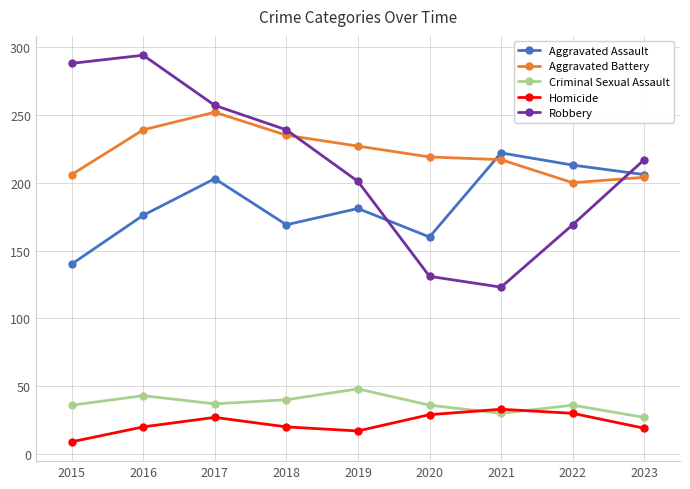

Which series has the largest range (max minus min)?

Robbery